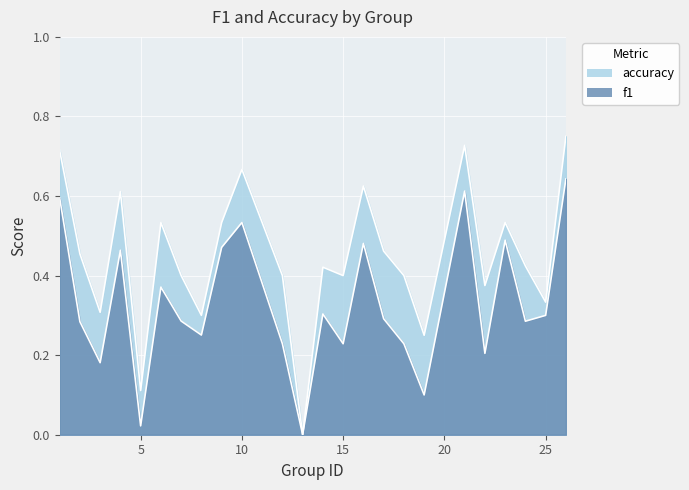

Read the f1 value at 14.

0.3